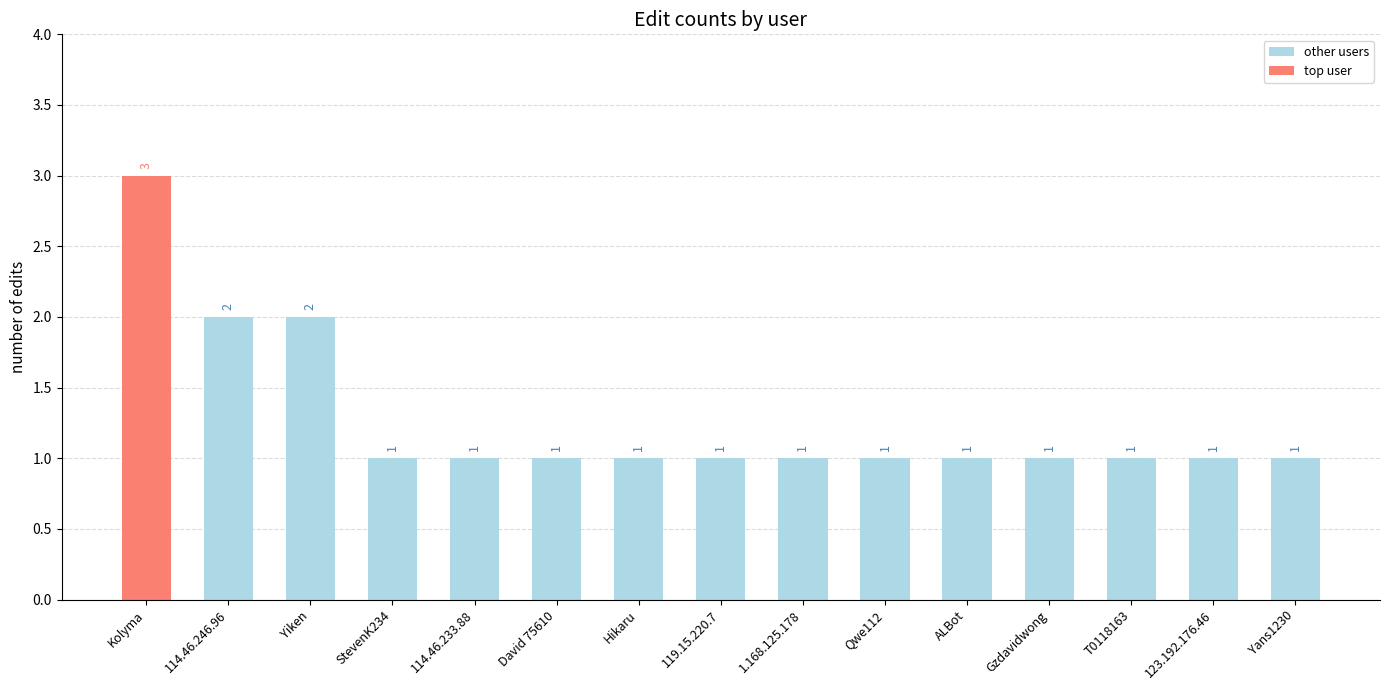

What is the difference between the values at Yiken and Qwe112?

1